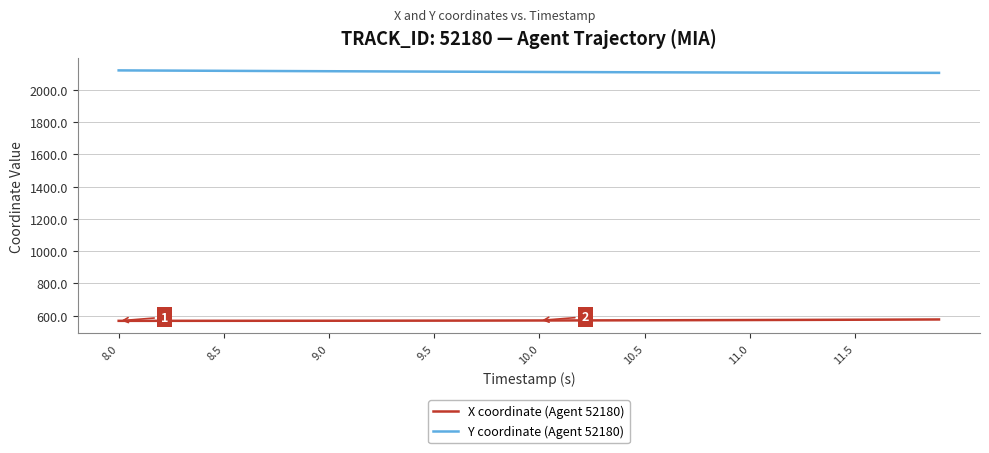

What is the greatest value displayed?

2121.6